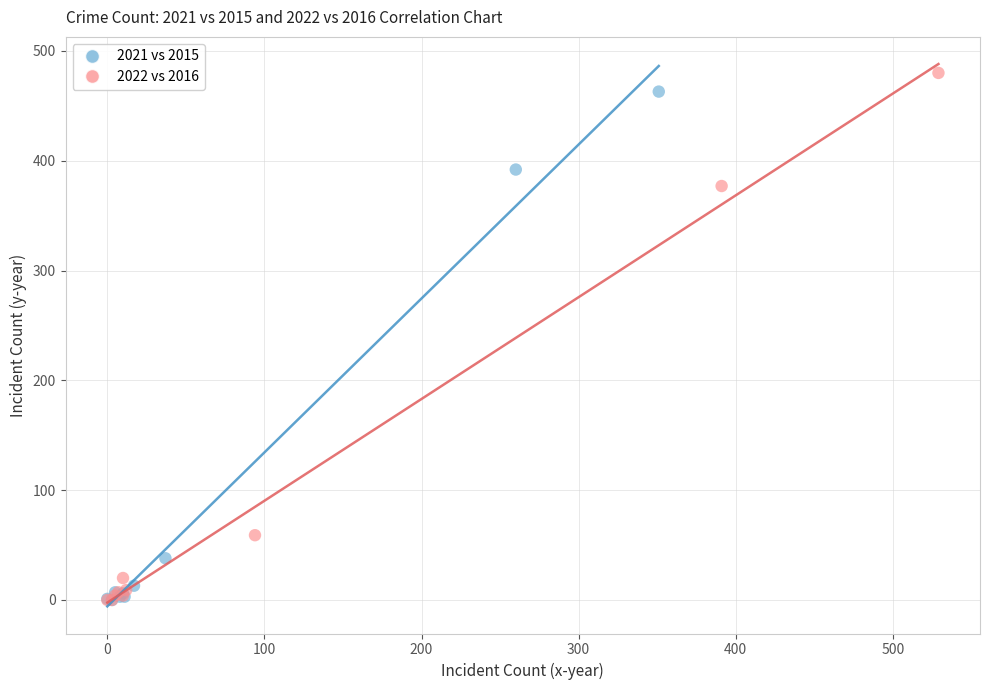

What are all the series names shown in the legend?

2021 vs 2015, 2022 vs 2016